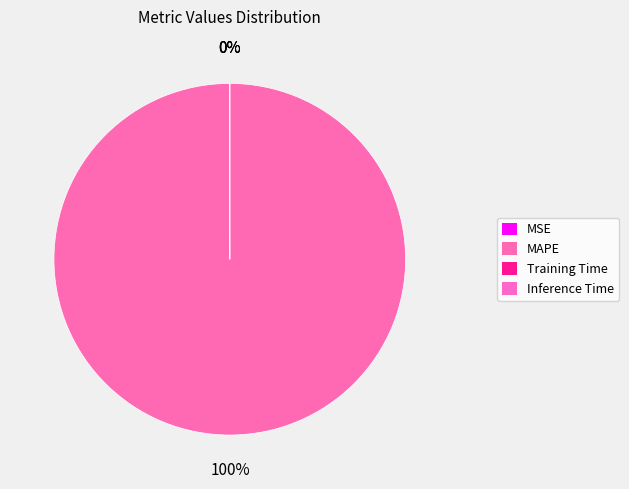

Is it true that Training Time is 0% of the pie?

True